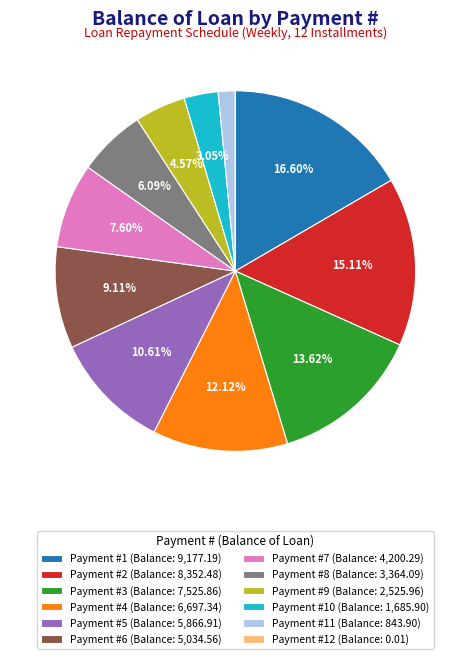

Do Payment #9 (Balance: 2,525.96) and Payment #3 (Balance: 7,525.86) together represent more than half of the pie?

No